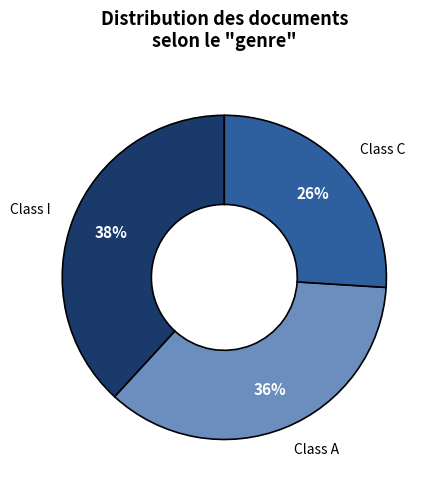

To the nearest percent, what is the difference between the largest and smallest slice percentages?

12%